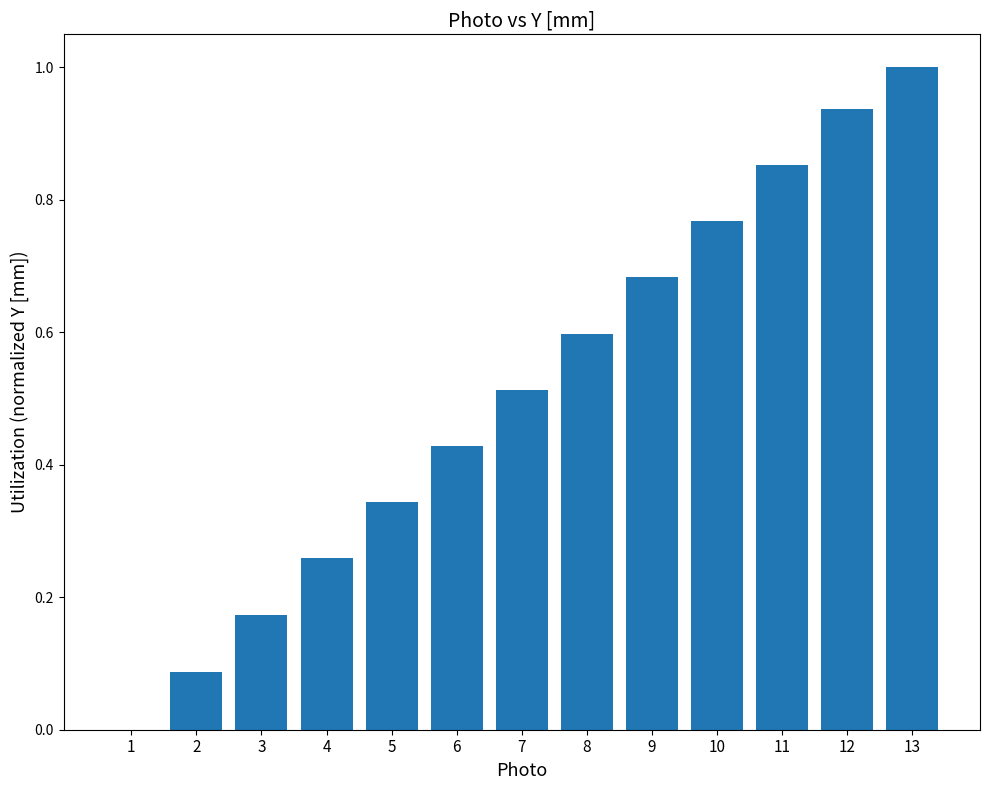

What is the sum of all values?

6.6